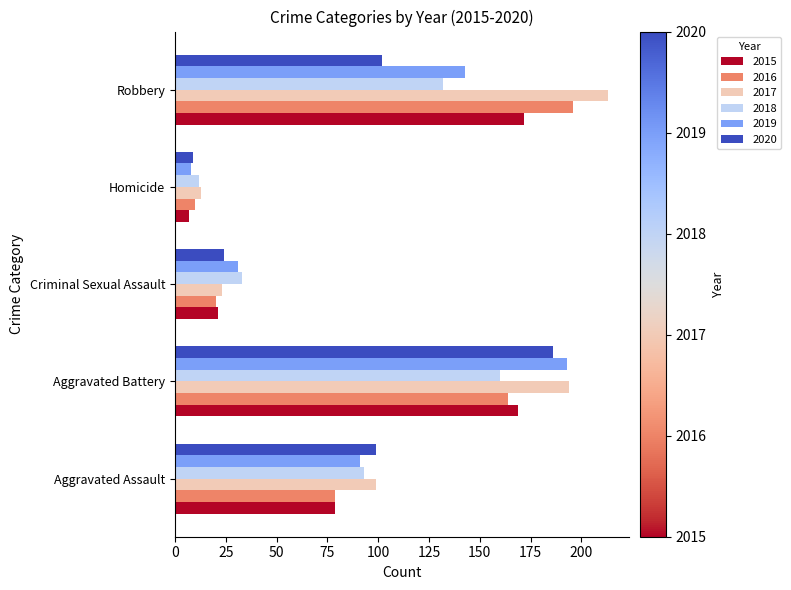

What is the difference between the 2019 values at Homicide and Criminal Sexual Assault?

23